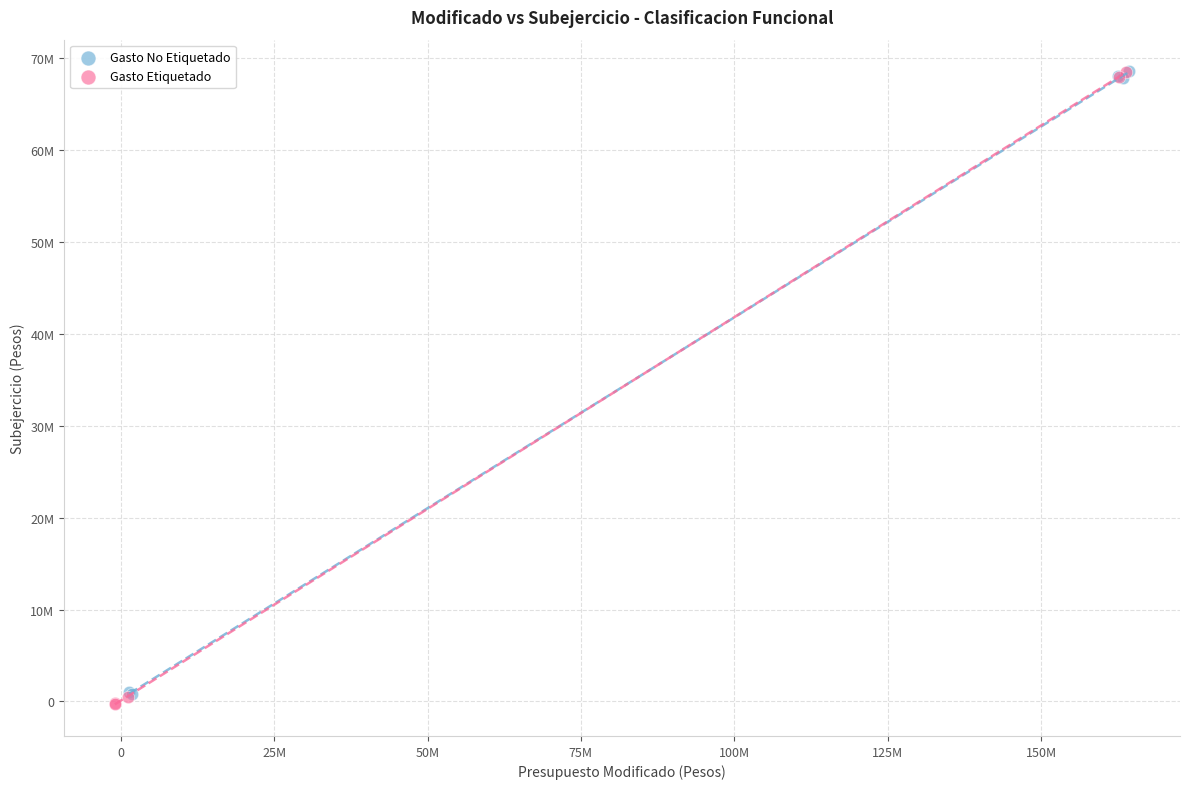

Which series has the largest Y range (max minus min)?

Gasto Etiquetado